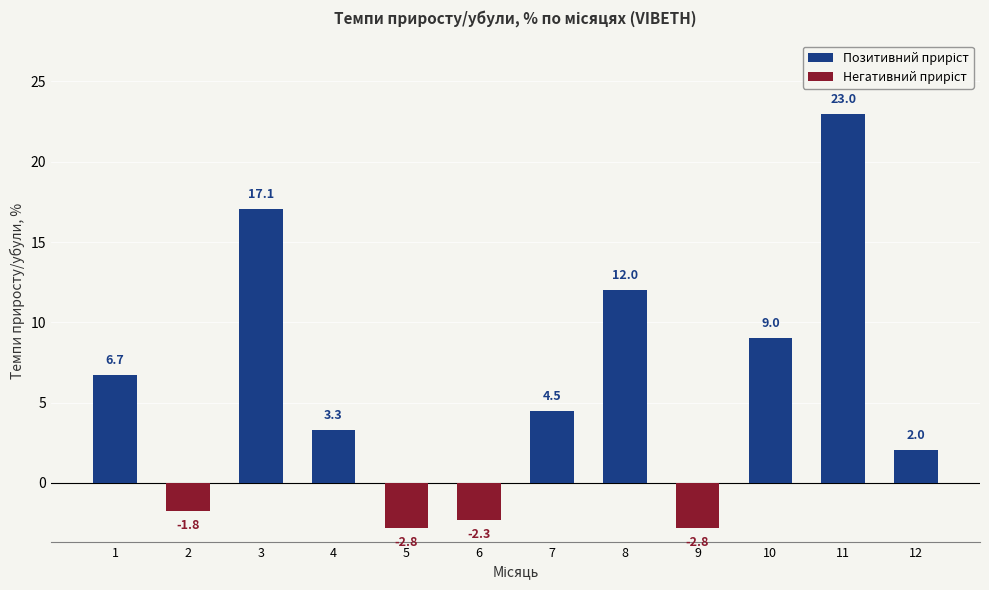

Read the value at 10.

9.0